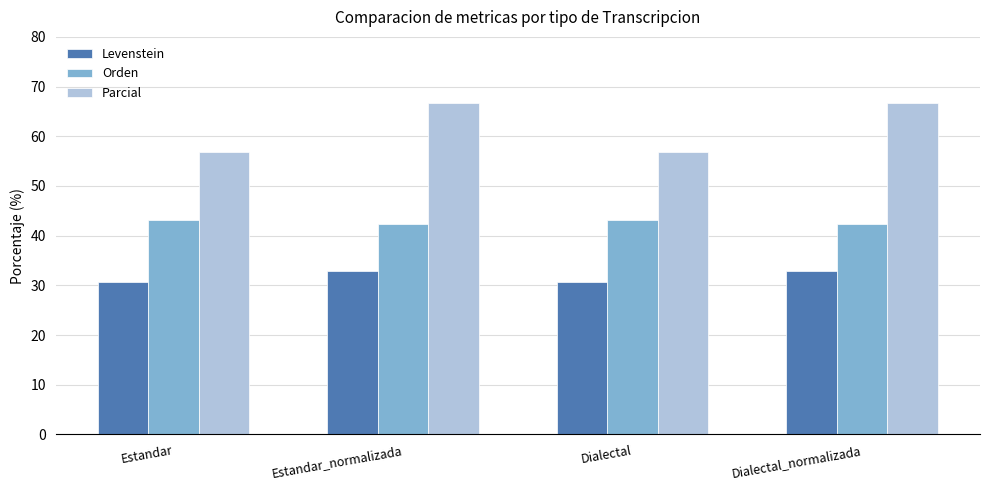

Reading left to right, what are all the values shown in this chart?

Levenstein: 30.8	32.8	30.8	32.8
Orden: 43.2	42.3	43.2	42.3
Parcial: 56.9	66.7	56.9	66.7